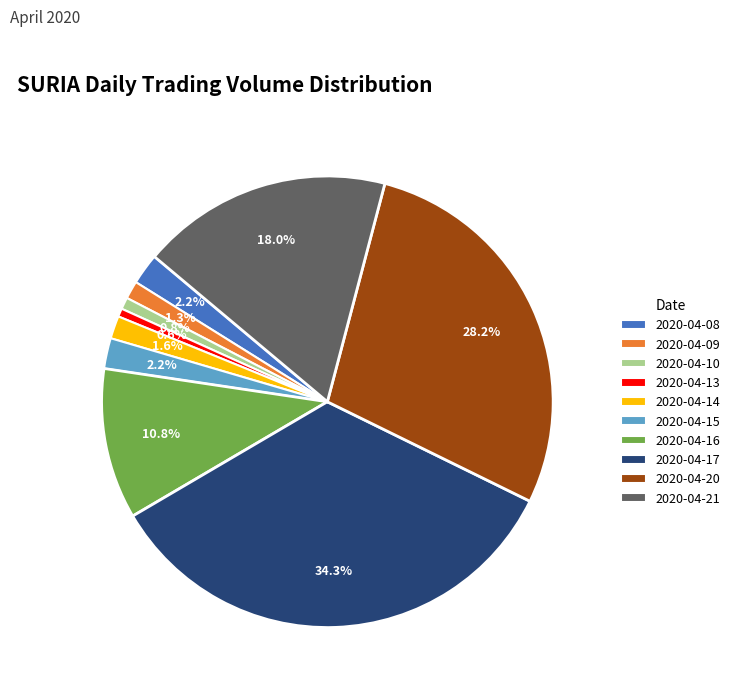

To the nearest percent, what percentage of the pie is 2020-04-14?

2%